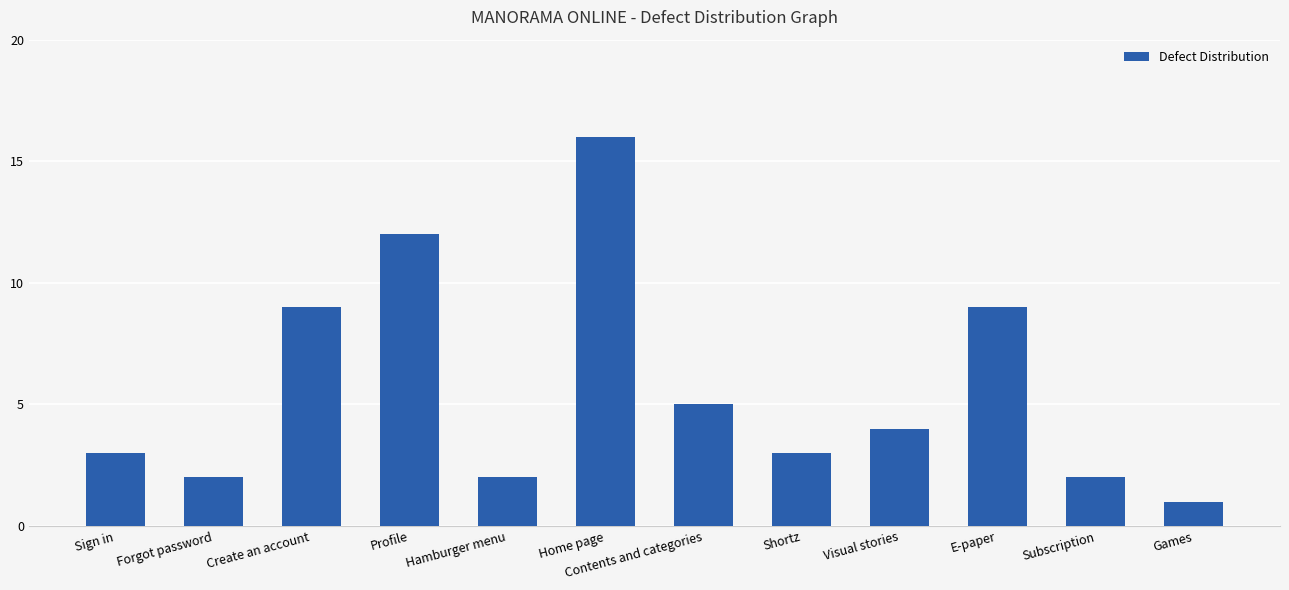

Between Profile and Visual stories, which is larger?

Profile